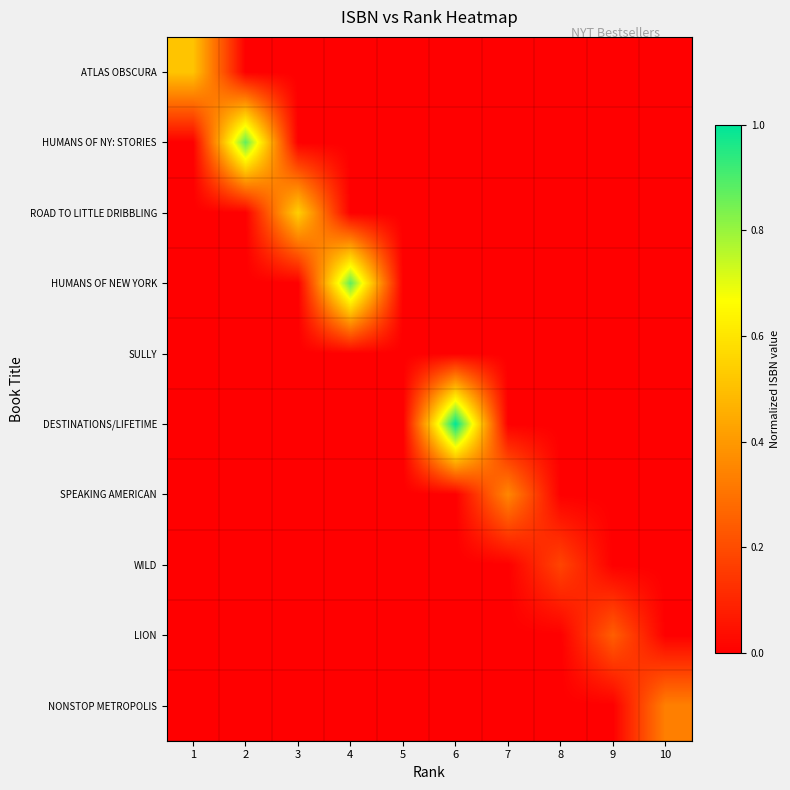

Count the number of data series in this chart.

10